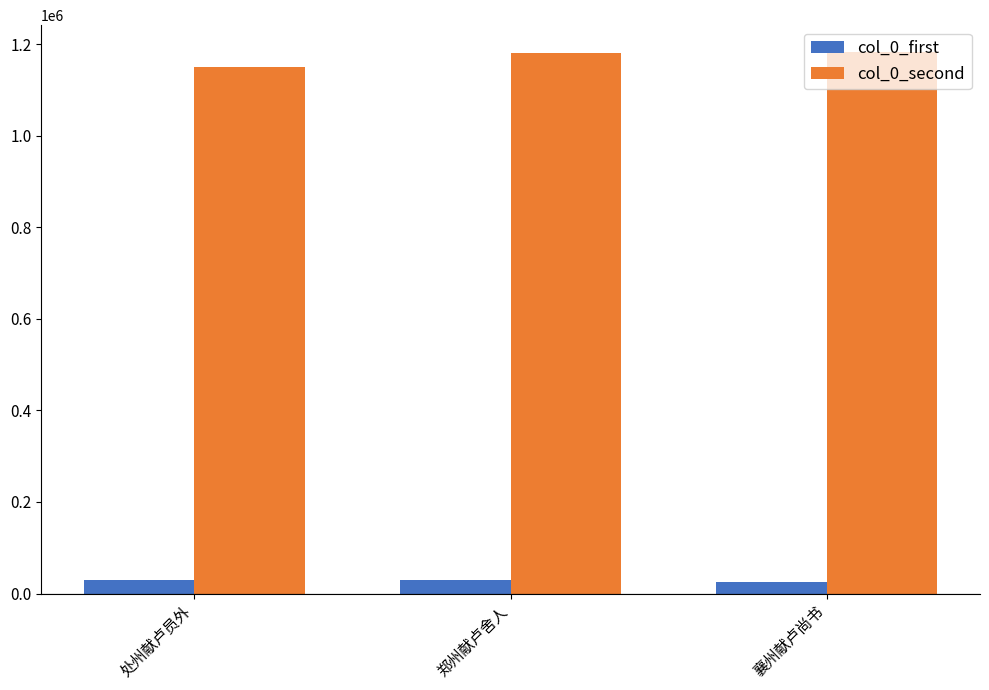

What is the sum of the col_0_first values at 处州献卢员外 and 襄州献卢尚书?

54720